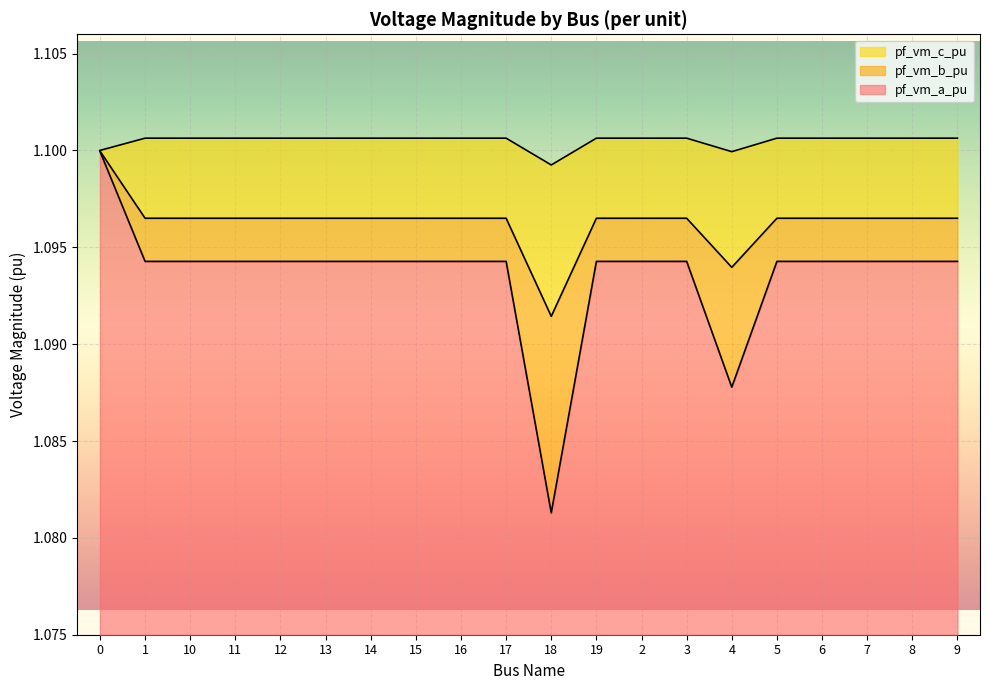

True or false: pf_vm_a_pu has a value of 1.1 at 0.

True